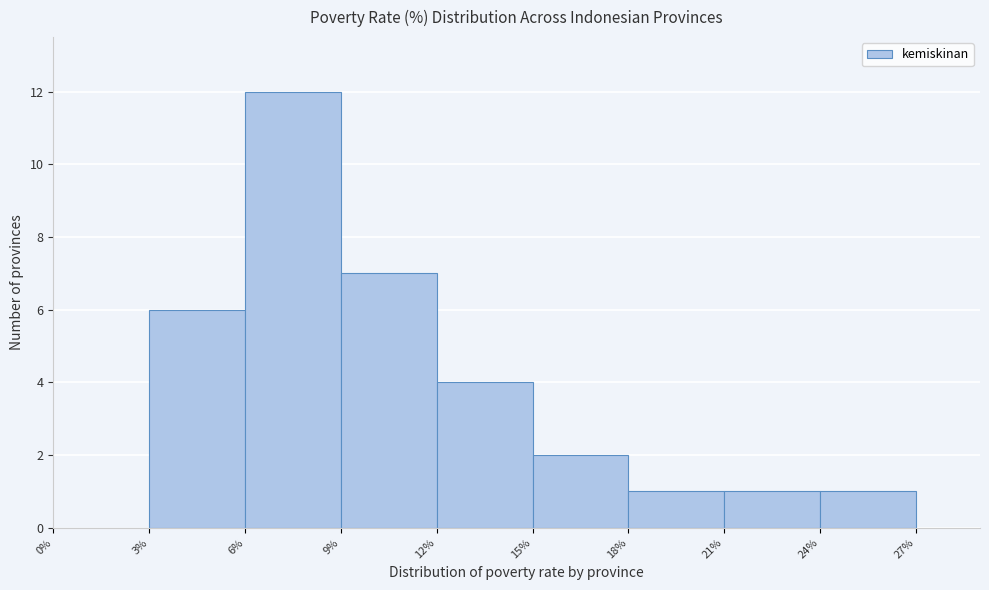

Reading left to right, list every bar in this chart as the range it spans on the x-axis followed by its height. The values are not printed on the chart, so give them approximately, as read against the axis.

0% to 3%: 0
3% to 6%: 6
6% to 9%: 12
9% to 12%: 7
12% to 15%: 4
15% to 18%: 2
18% to 21%: 1
21% to 24%: 1
24% to 27%: 1